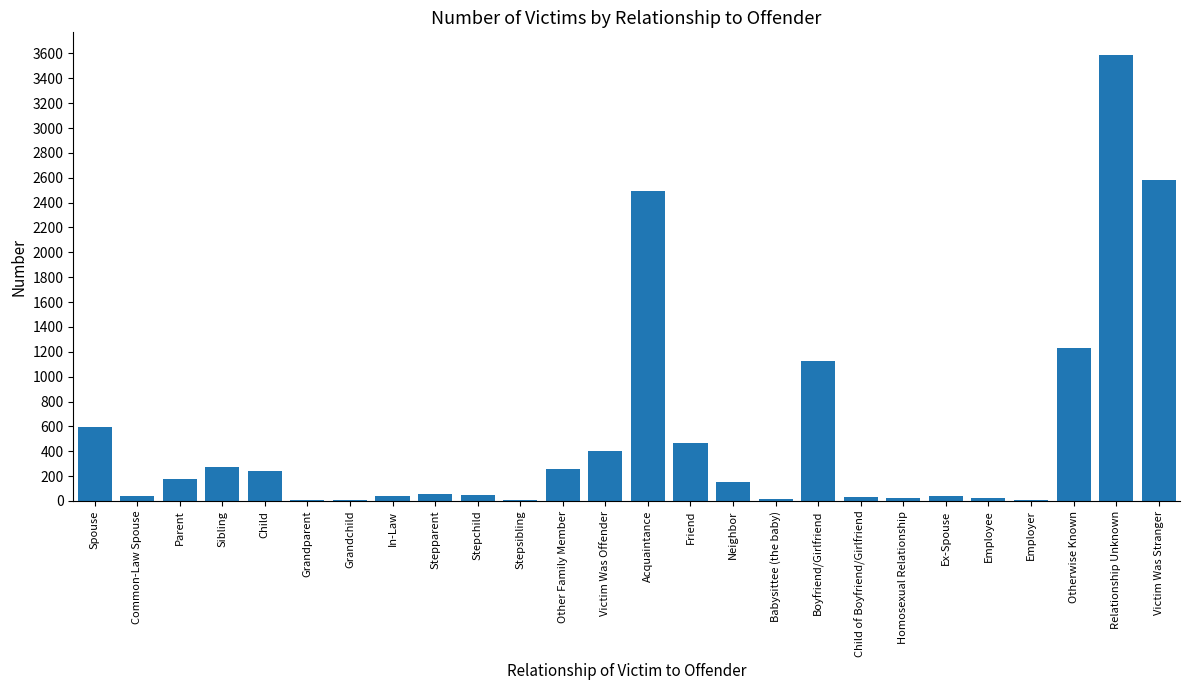

What is the average value?

536